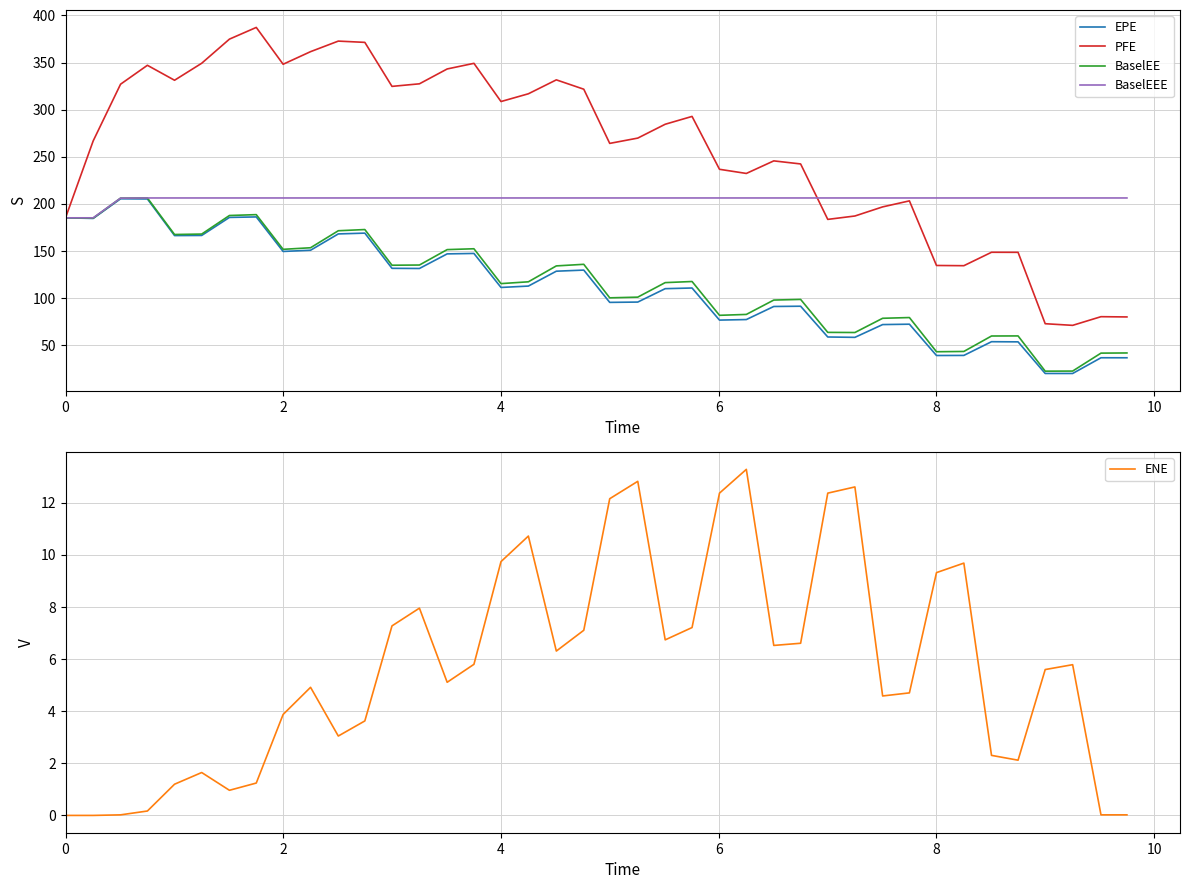

What is the lowest value of the EPE series?

19.9